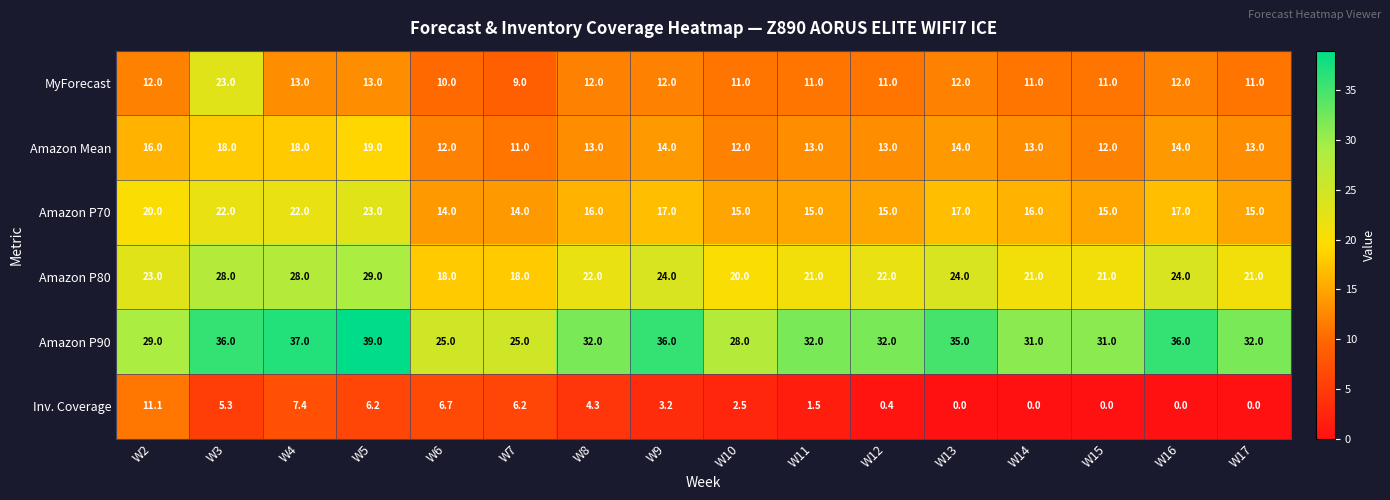

What value does the Amazon P80 series have at W14?

21.0